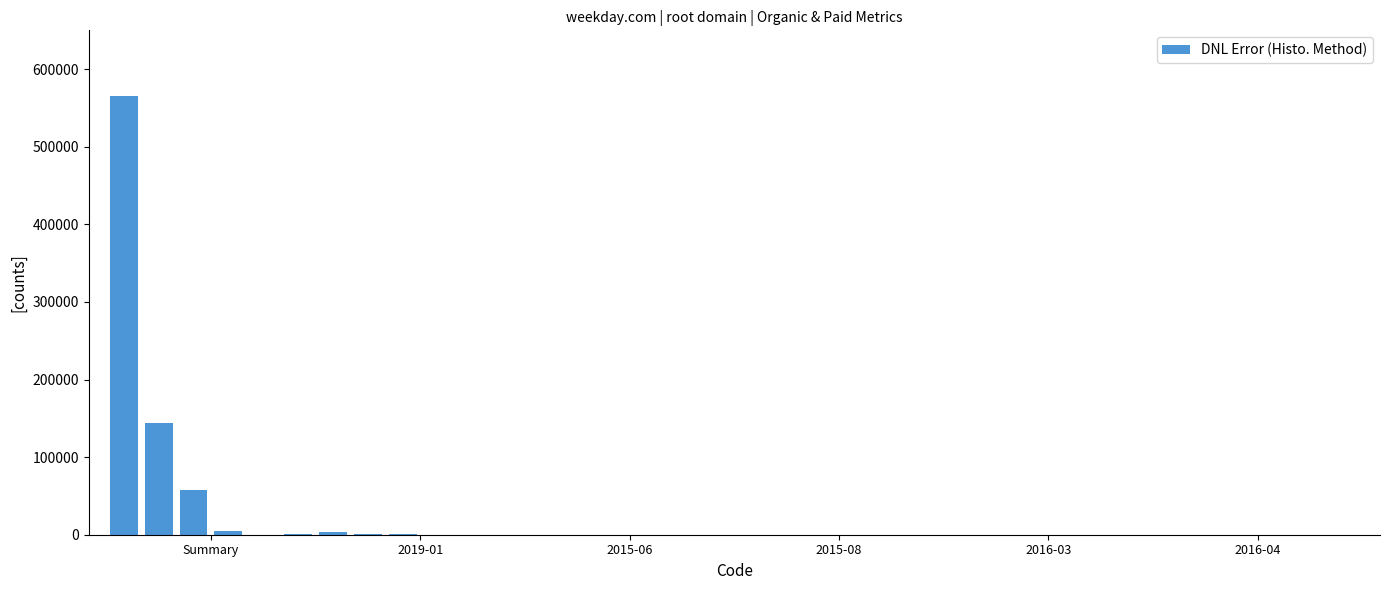

How many series are shown in this chart?

1